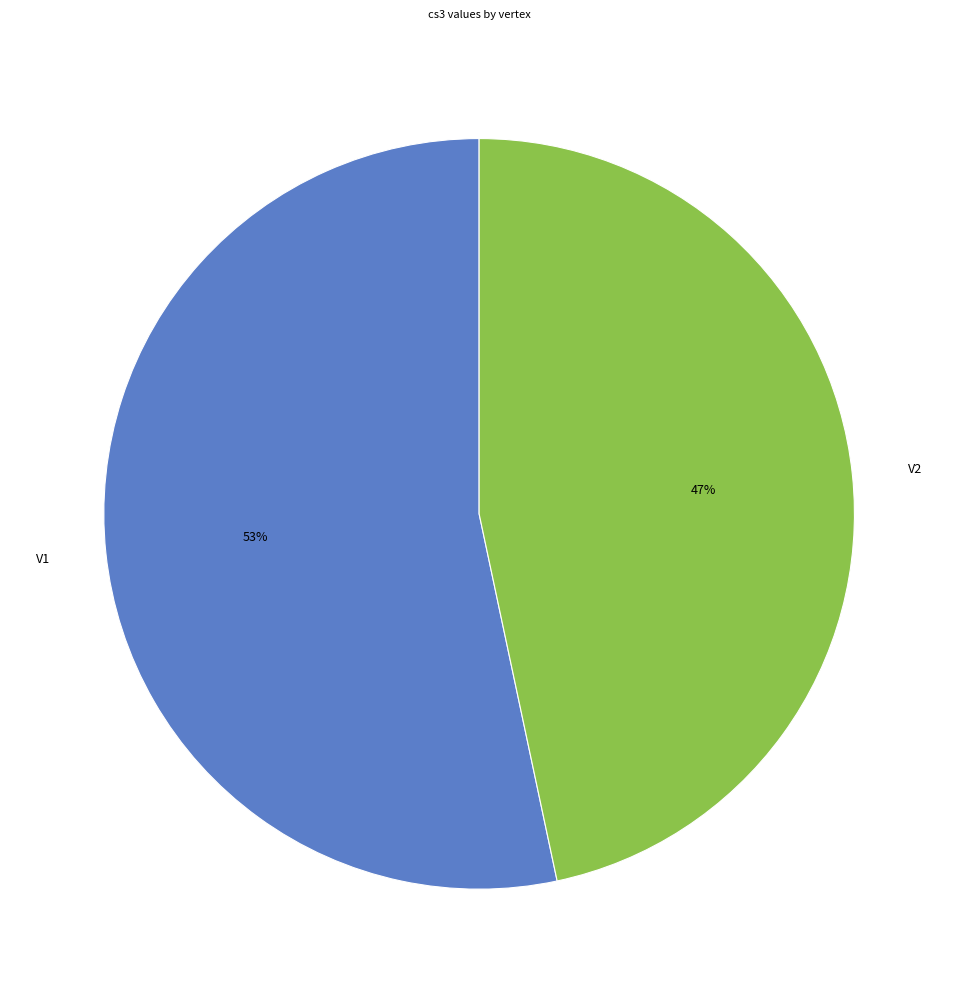

Which category has the biggest portion of the pie?

V1